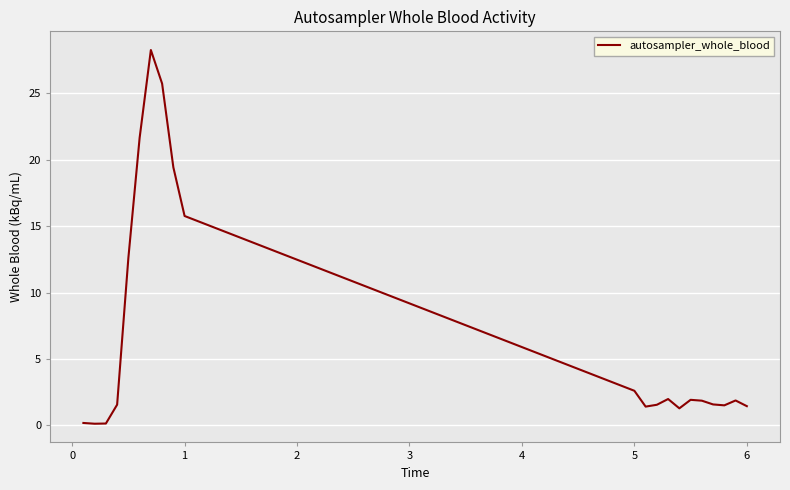

What is the maximum value shown in the chart?

28.3